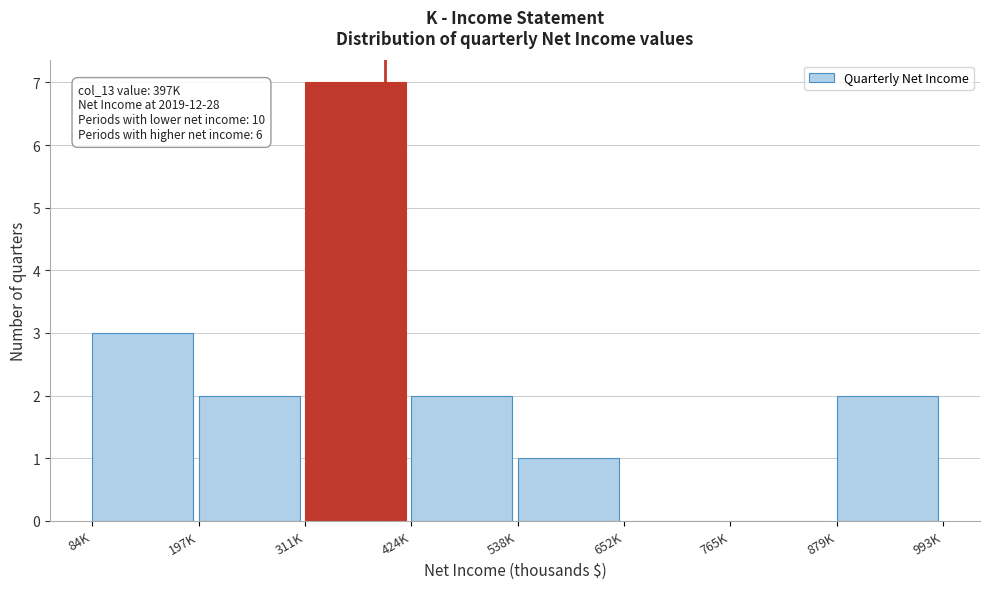

Reading left to right, extract all data points from this chart.

84K=3	197K=2	311K=7	424K=2	538K=1	652K=0	765K=0	879K=2